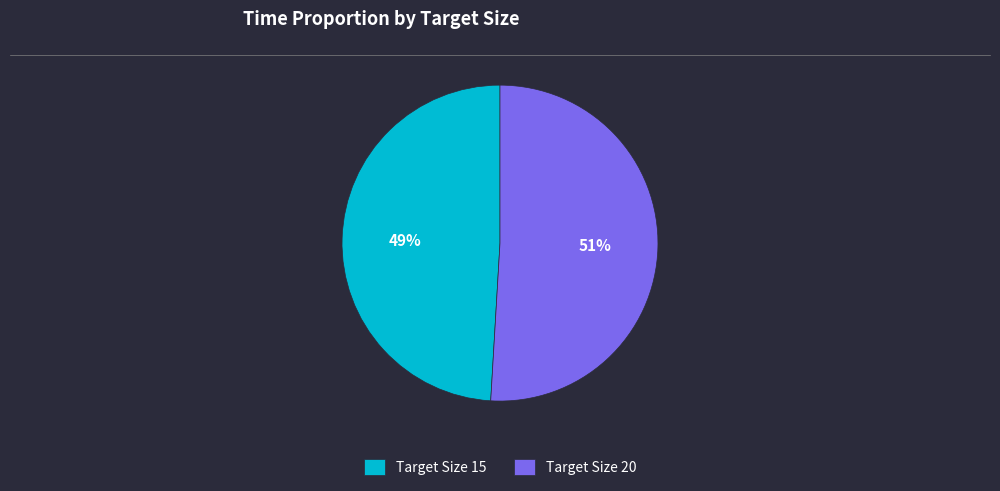

Is the sum of Target Size 15 and Target Size 20 greater than half?

Yes